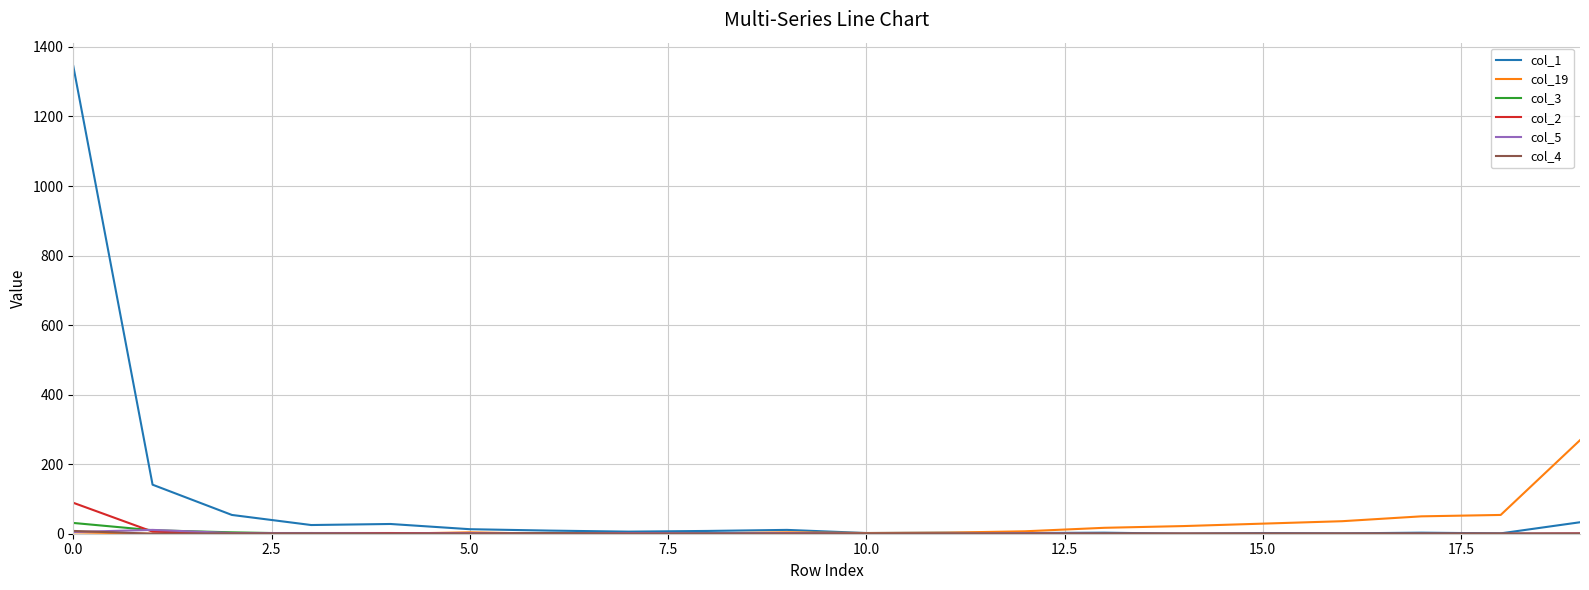

Which series has the largest range (max minus min)?

col_1